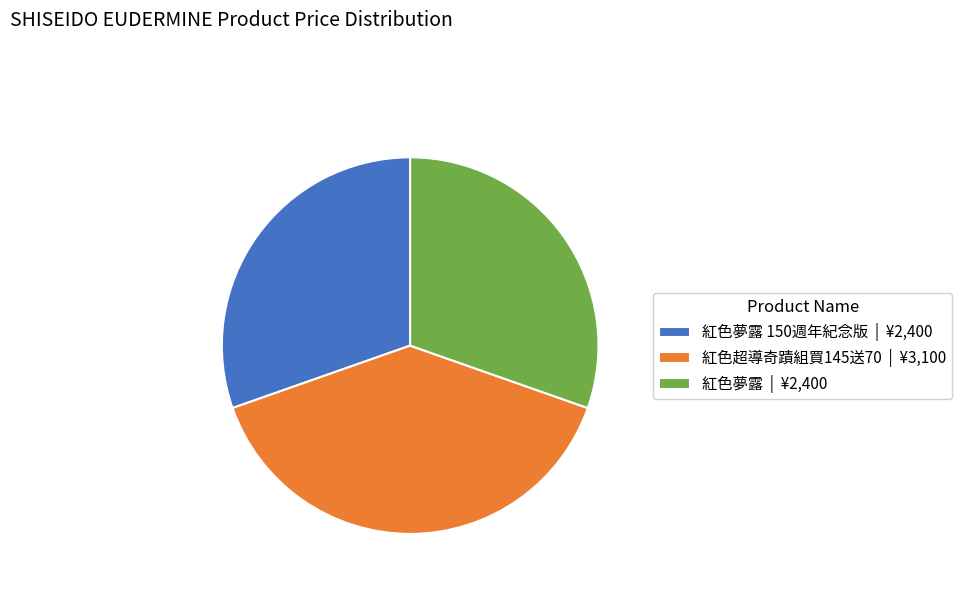

Count the number of slices in the pie.

3